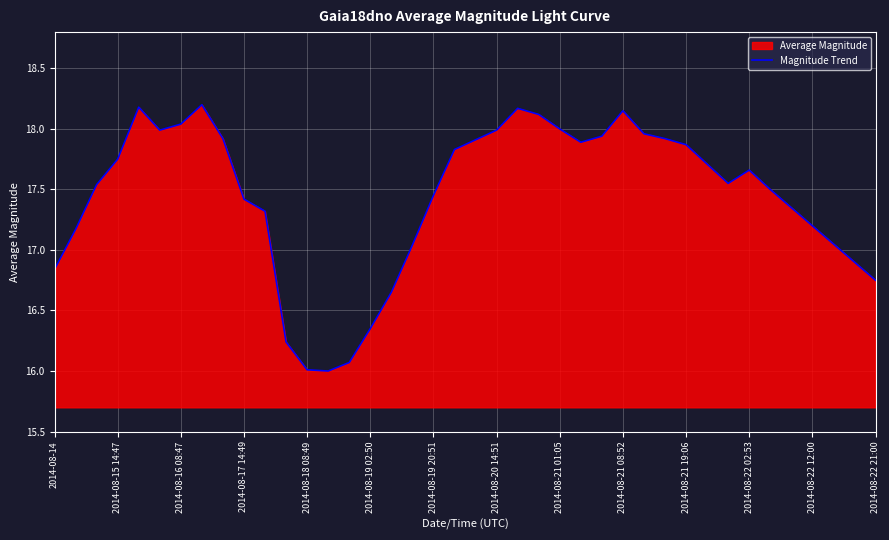

Is it true that the value at 2014-08-22 12:00 is 17.2?

True